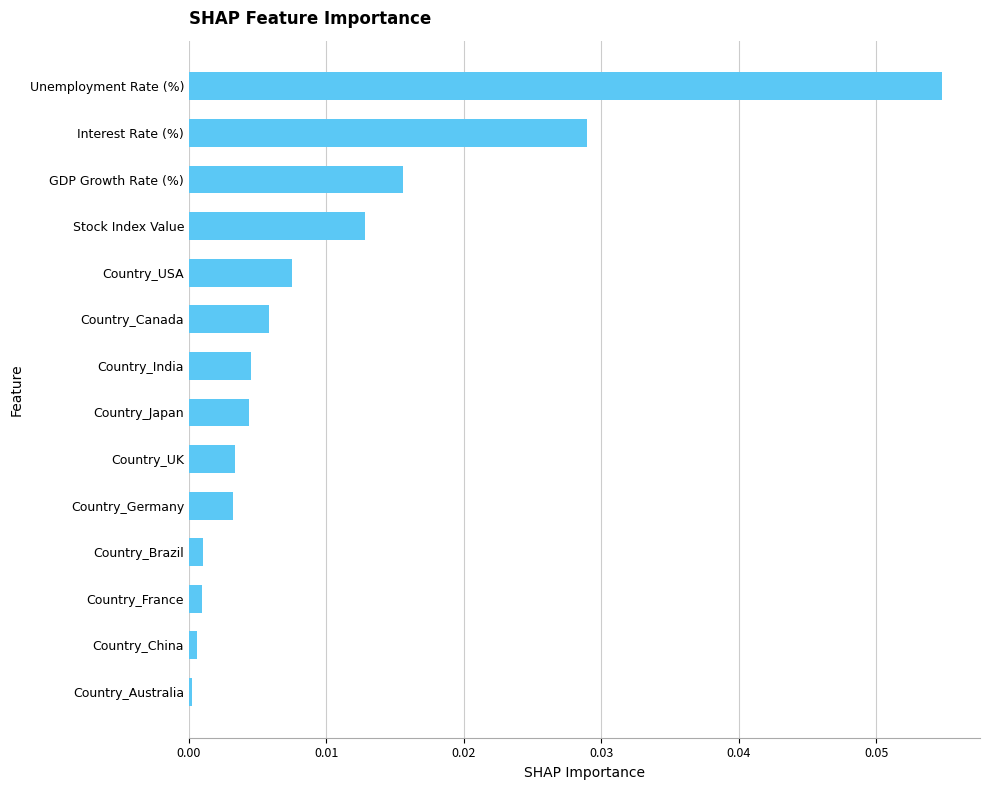

The value at Interest Rate (%) is 0.0. True or false?

True